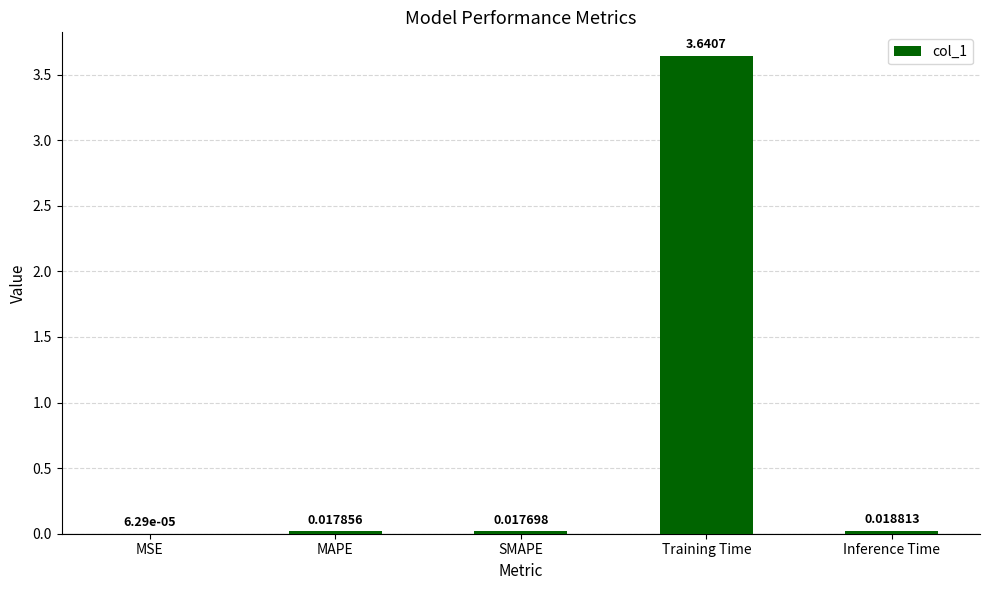

Which category has the highest value across all series?

Training Time